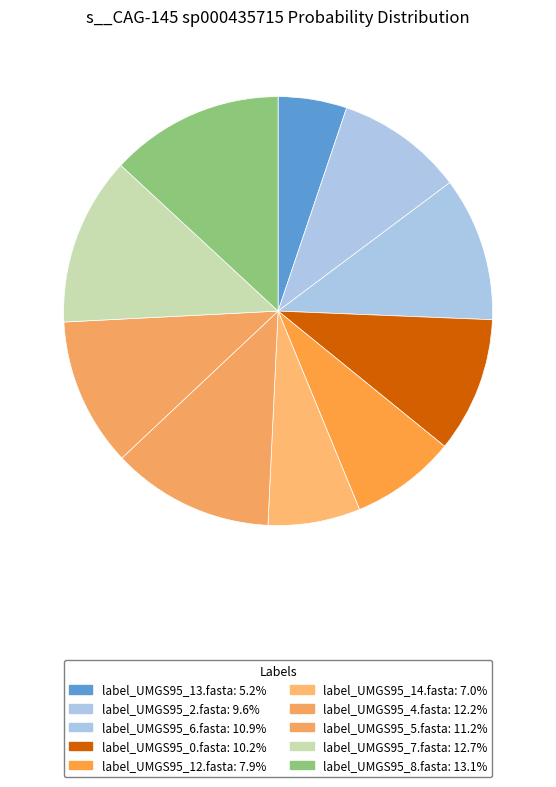

How many segments does this pie chart have?

10